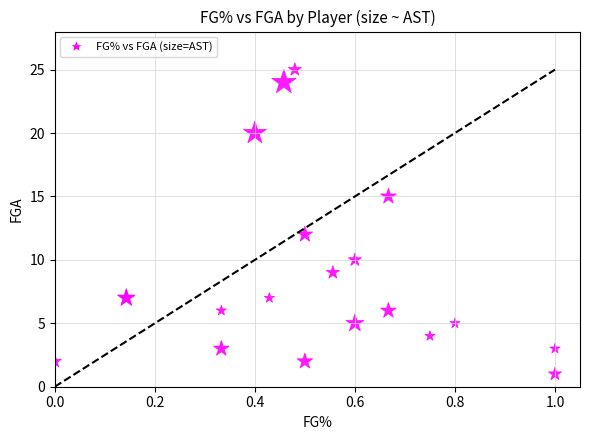

What Y value in the scatter plot is closest to 13?

12